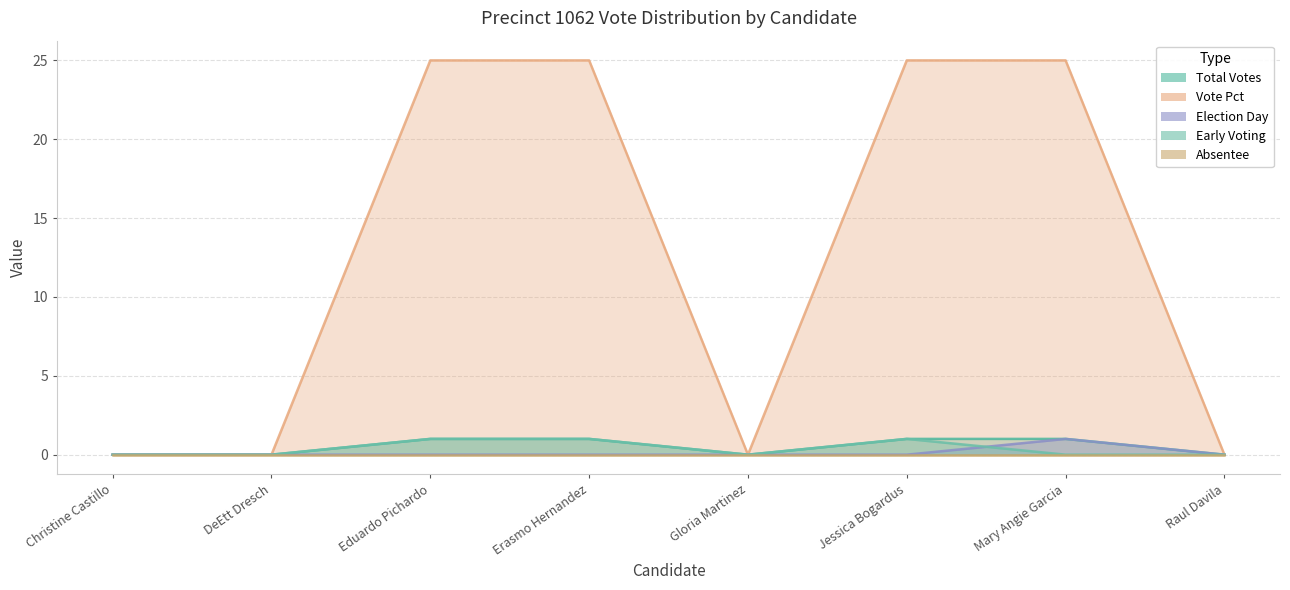

What is the spread (max minus min) of values at Eduardo Pichardo?

25